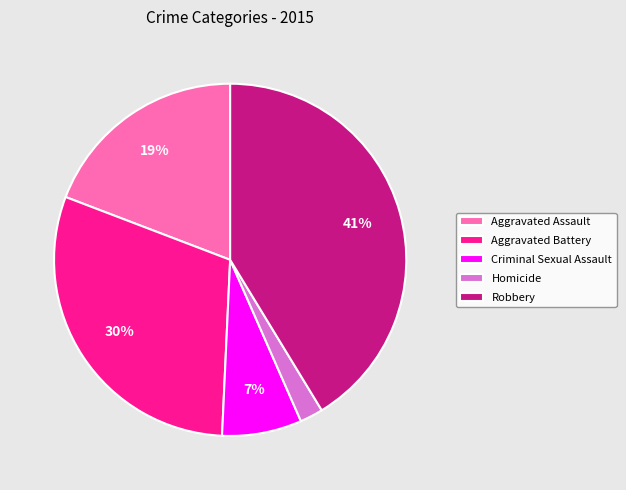

Does Aggravated Battery account for over 50% of the chart?

No